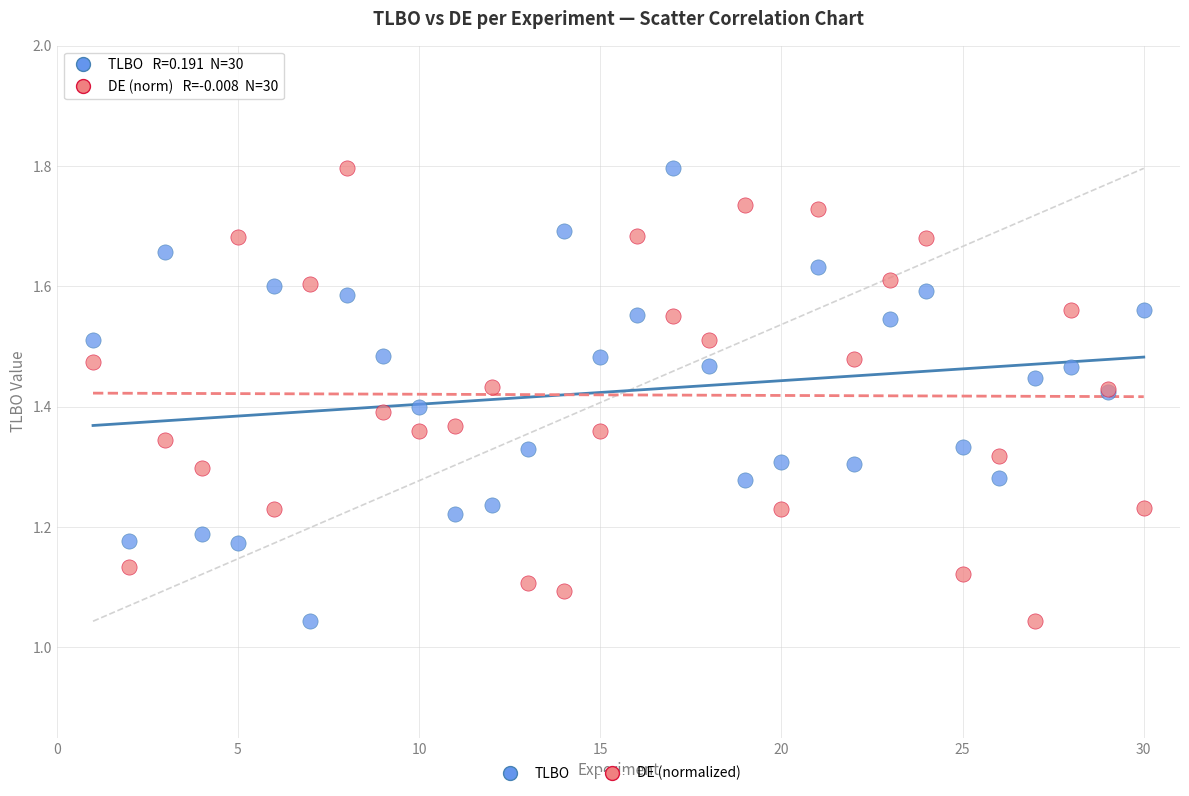

What is the X range (max minus min) for the scatter plot?

29.0